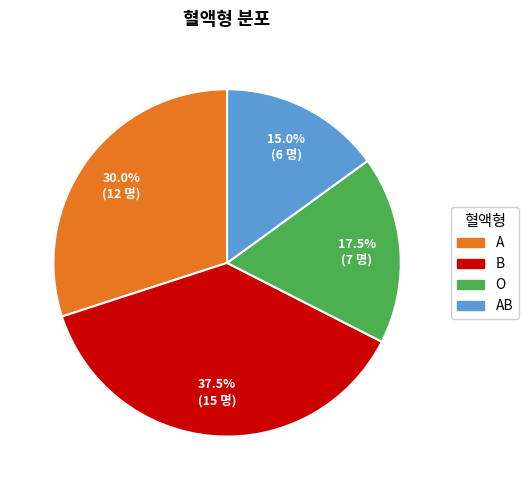

Is there a majority slice in this chart?

No